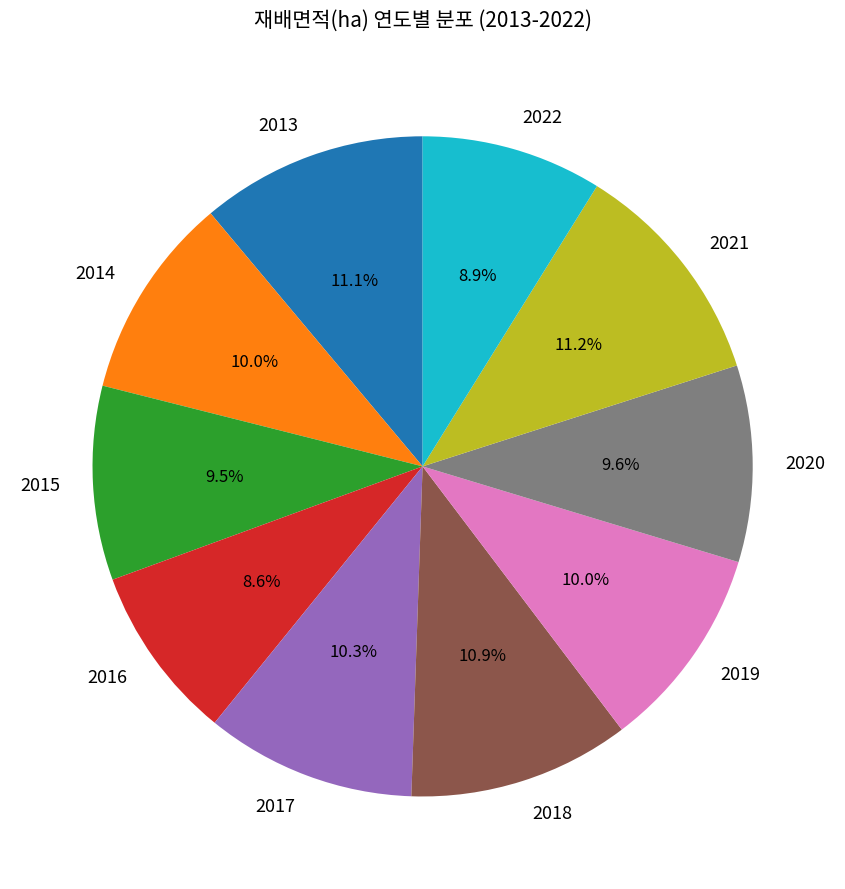

Is it true that 2016 is 9% of the pie?

True